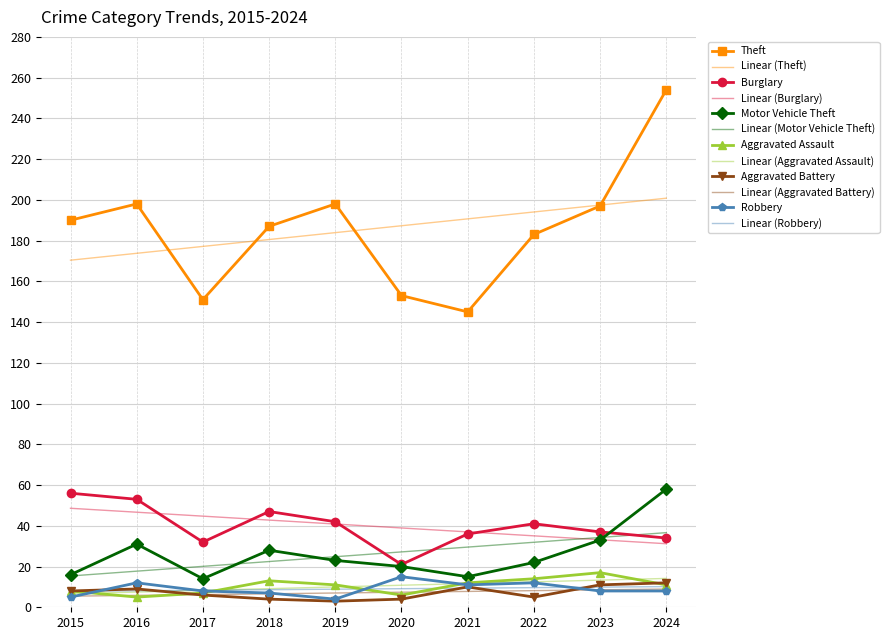

How many values in the Motor Vehicle Theft series are below 23?

5